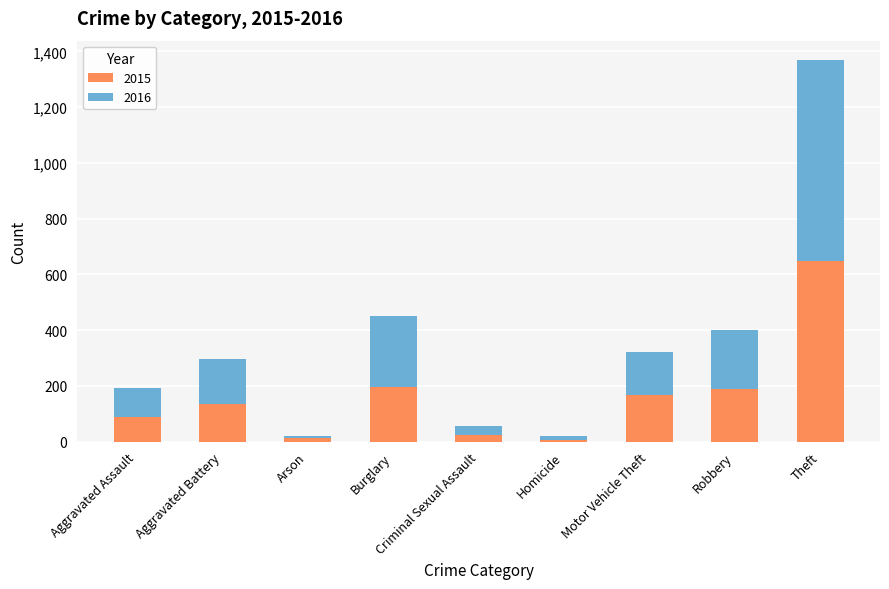

What is the value of the 2015 bar at the 8th from the left?

190